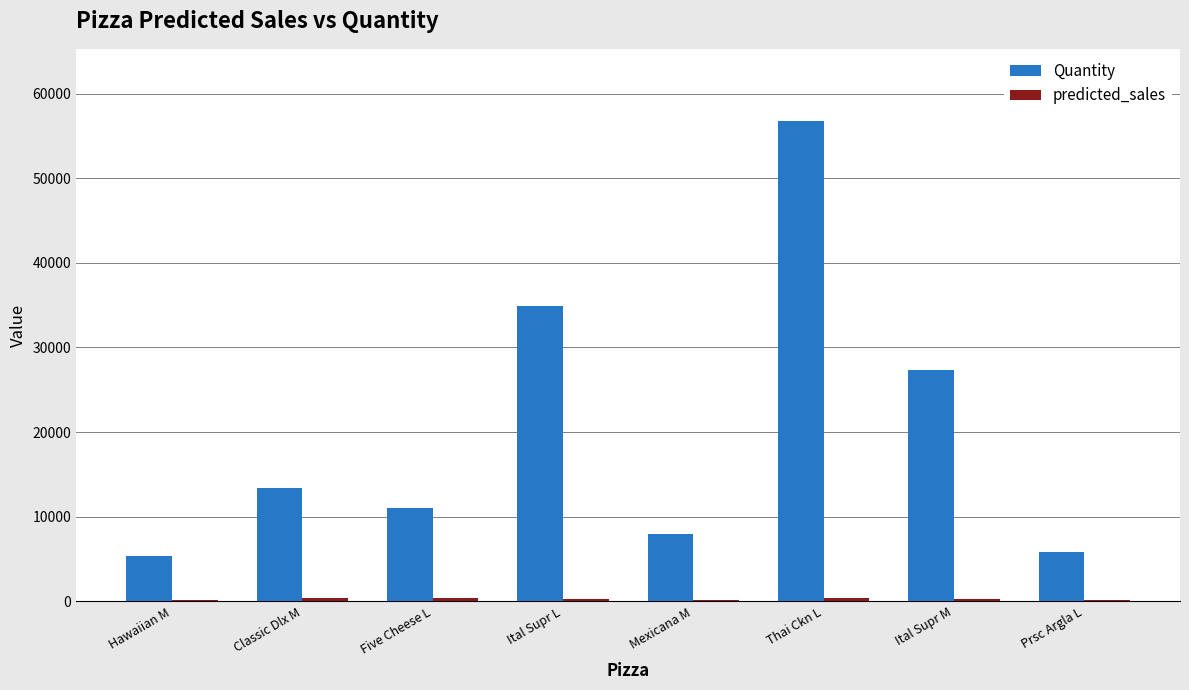

What is the maximum value shown in the chart?

56773